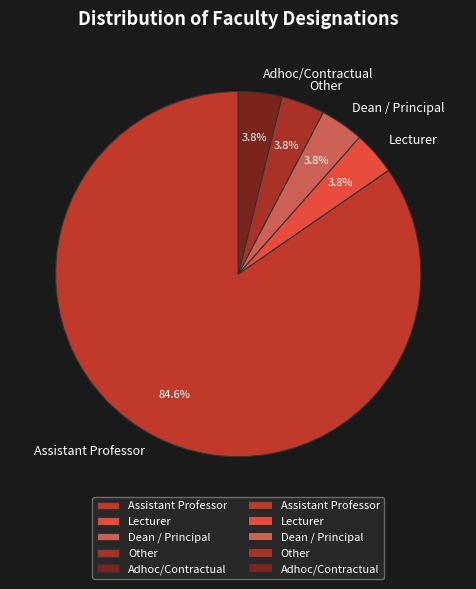

The Lecturer slice represents 4% of the pie. True or false?

True